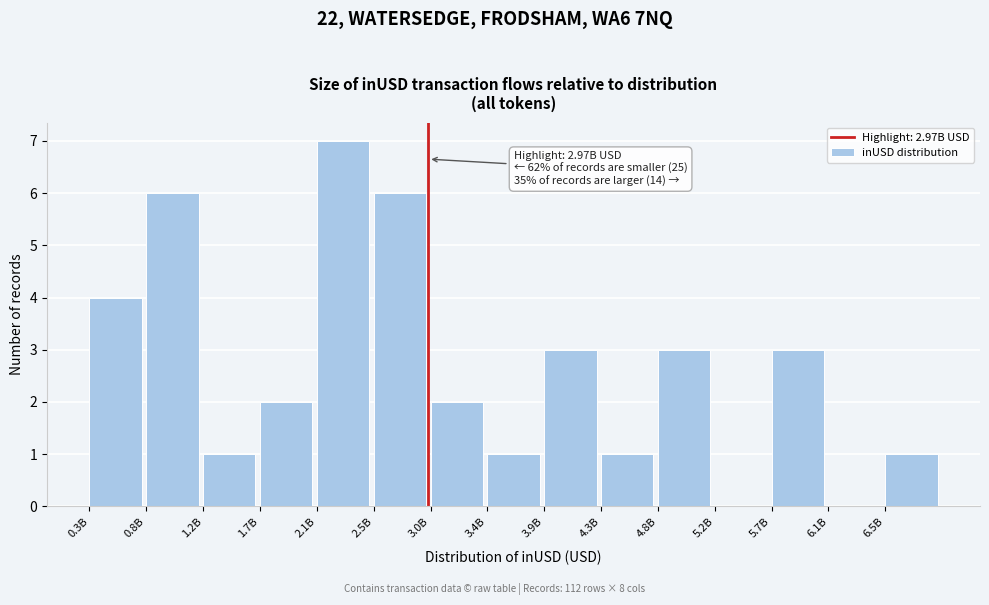

True or false: the data shows 5 at 2.1B.

False